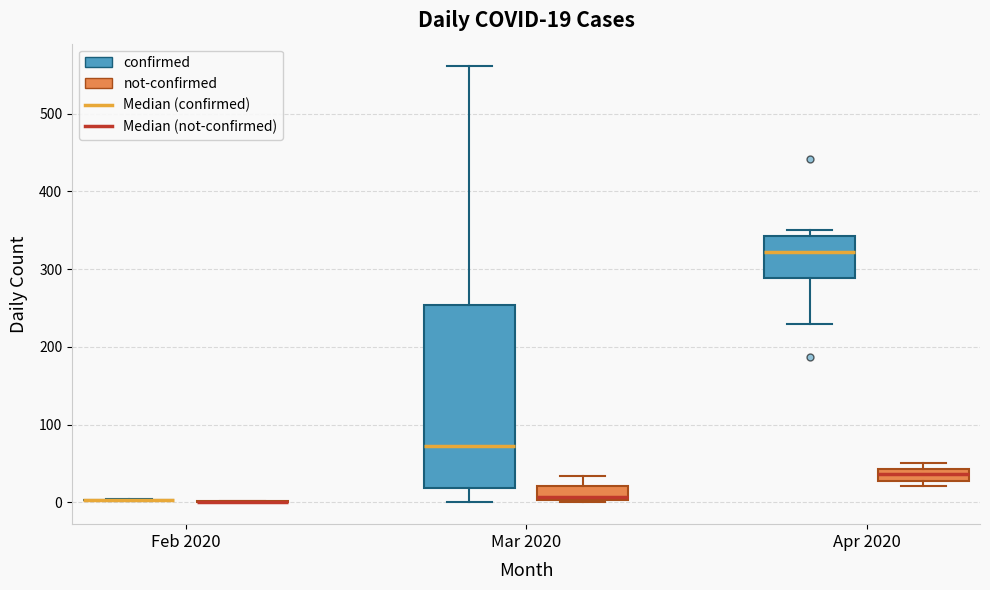

Which box is the tallest, from its lower edge to its upper edge?

Mar 2020 (confirmed)